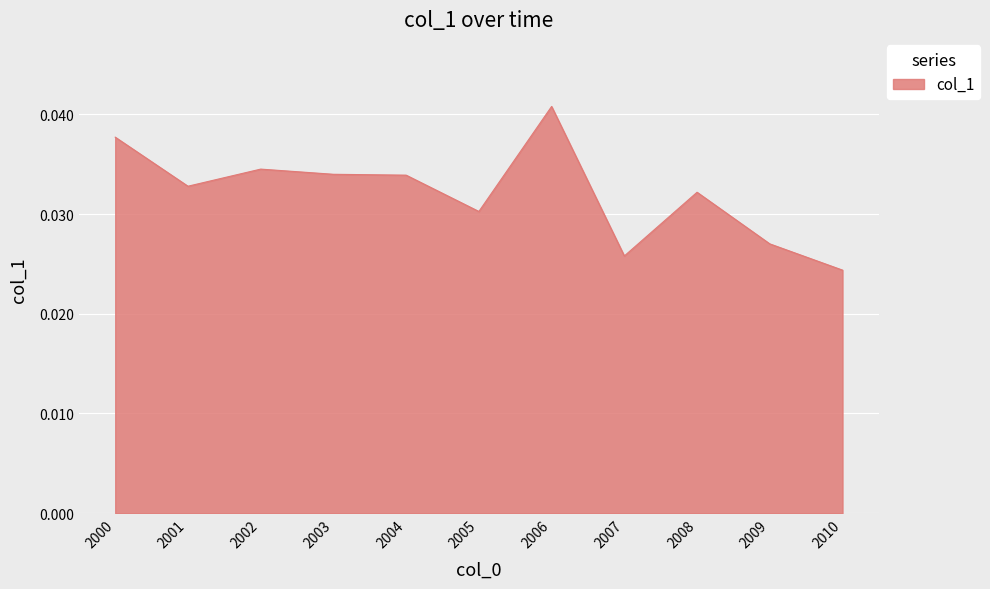

Which has a higher value, 2006 or 2001?

2006